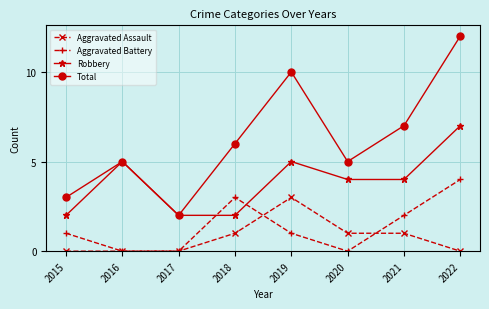

Reading left to right, transcribe all the data shown in this chart.

Aggravated Assault: 2015=0	2016=0	2017=0	2018=1	2019=3	2020=1	2021=1	2022=0
Aggravated Battery: 2015=1	2016=0	2017=0	2018=3	2019=1	2020=0	2021=2	2022=4
Robbery: 2015=2	2016=5	2017=2	2018=2	2019=5	2020=4	2021=4	2022=7
Total: 2015=3	2016=5	2017=2	2018=6	2019=10	2020=5	2021=7	2022=12